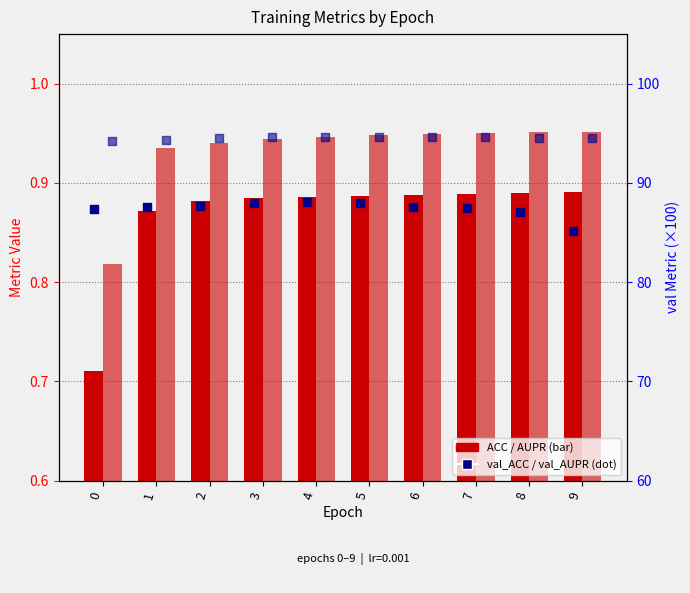

Which series reaches the minimum Y coordinate?

ACC